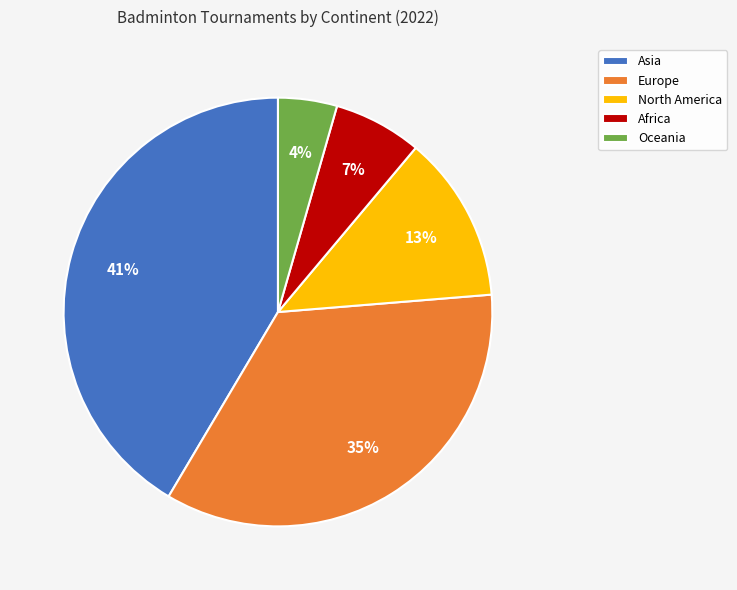

What is the ratio of the value at North America to the value at Asia?

0.3